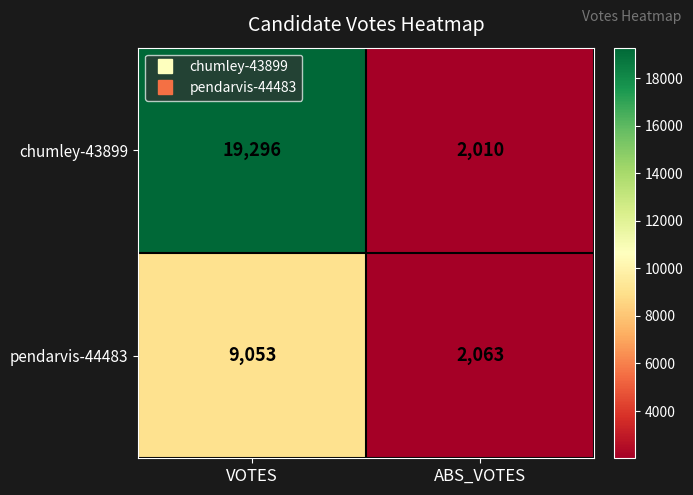

Which series changed the most between VOTES and ABS_VOTES?

chumley-43899